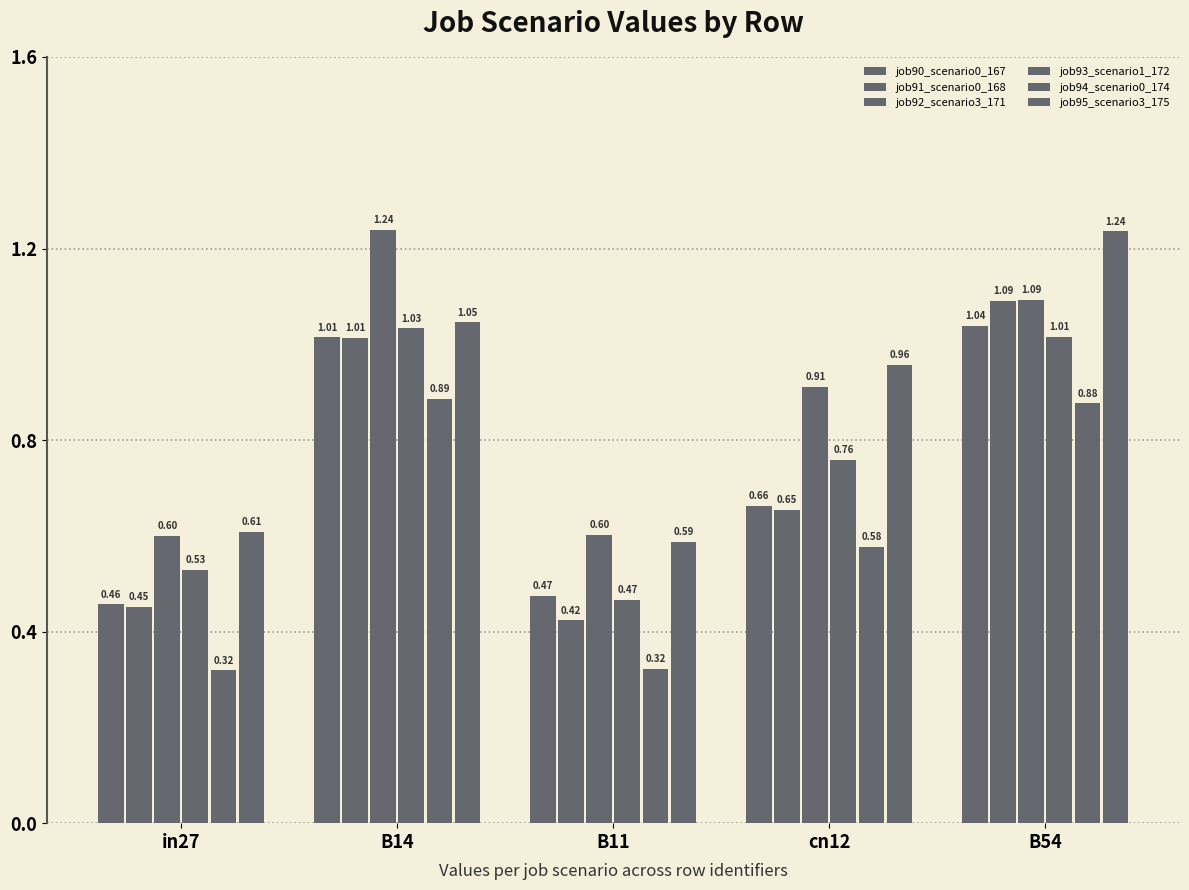

What is the value of the job93_scenario1_172 bar at the 1st from the left?

0.5